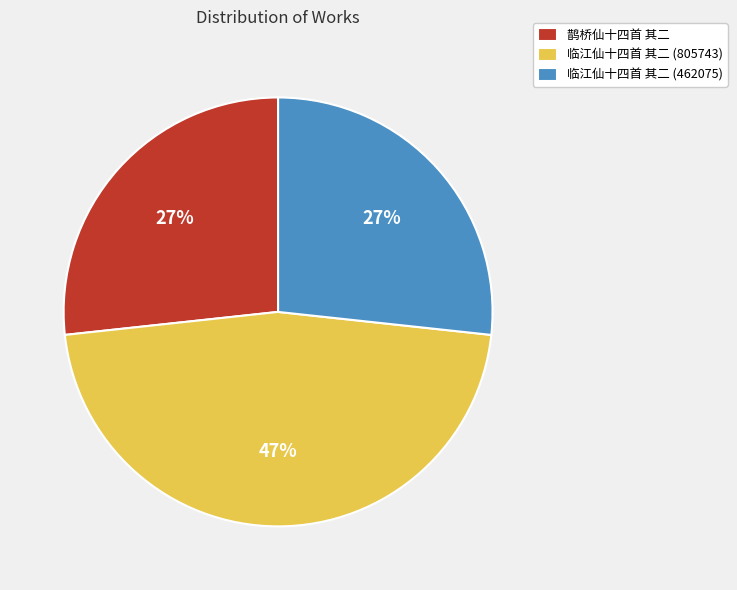

Does 鹊桥仙十四首 其二 account for over 50% of the chart?

No